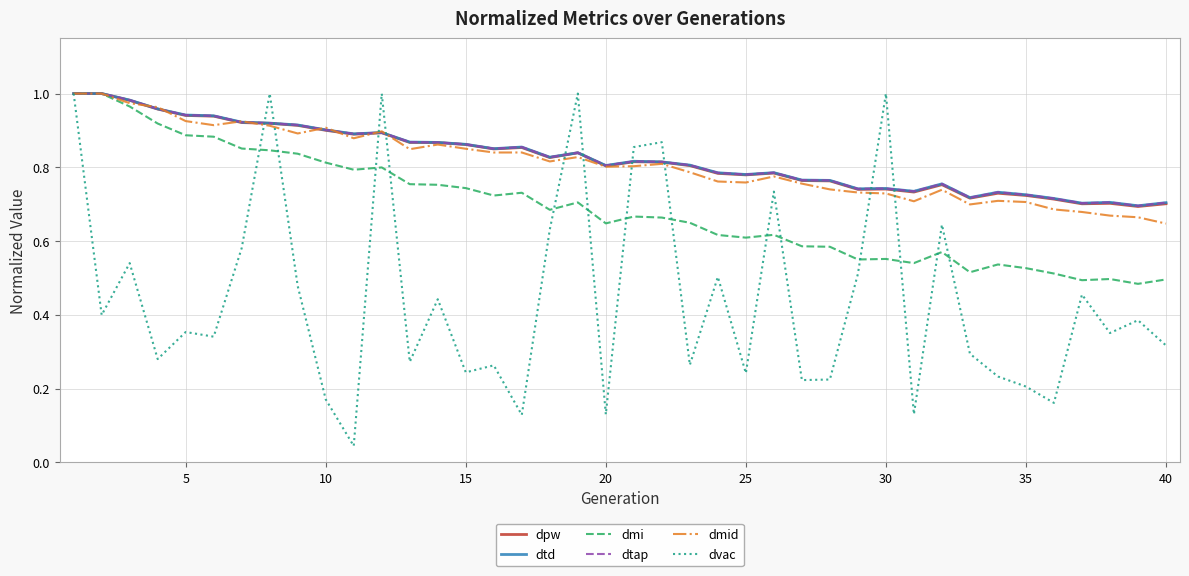

Is this an area chart (filled region under the line)?

No